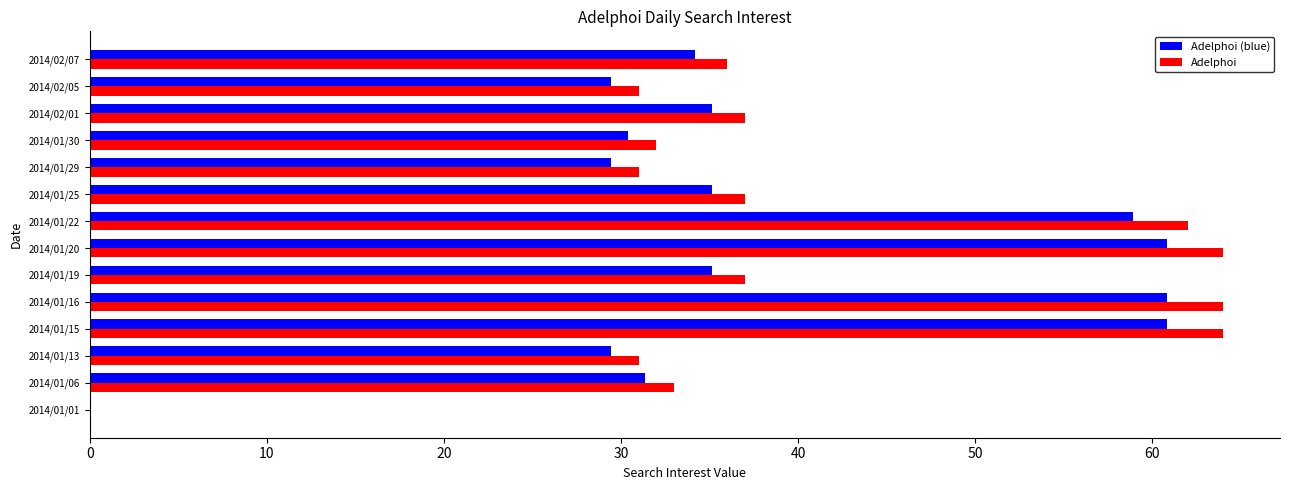

What is the sum of the Adelphoi values at 2014/01/16 and 2014/01/01?

64.0